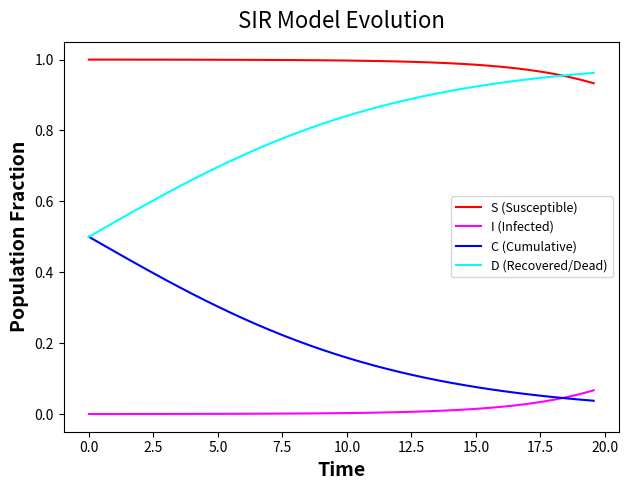

Rank the series by their average value, from highest to lowest.

S (Susceptible), D (Recovered/Dead), C (Cumulative), I (Infected)